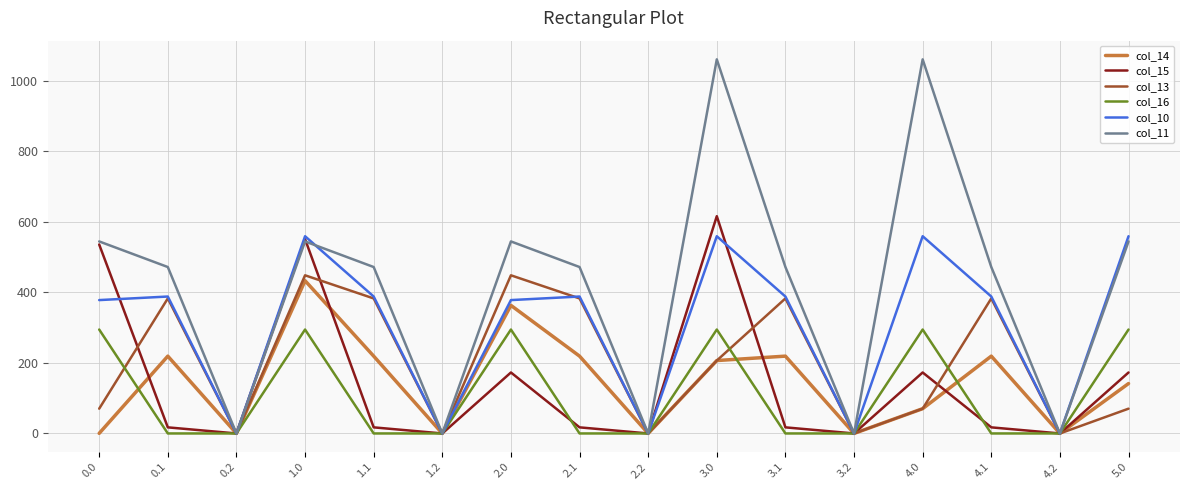

What is the greatest value displayed?

1060.3